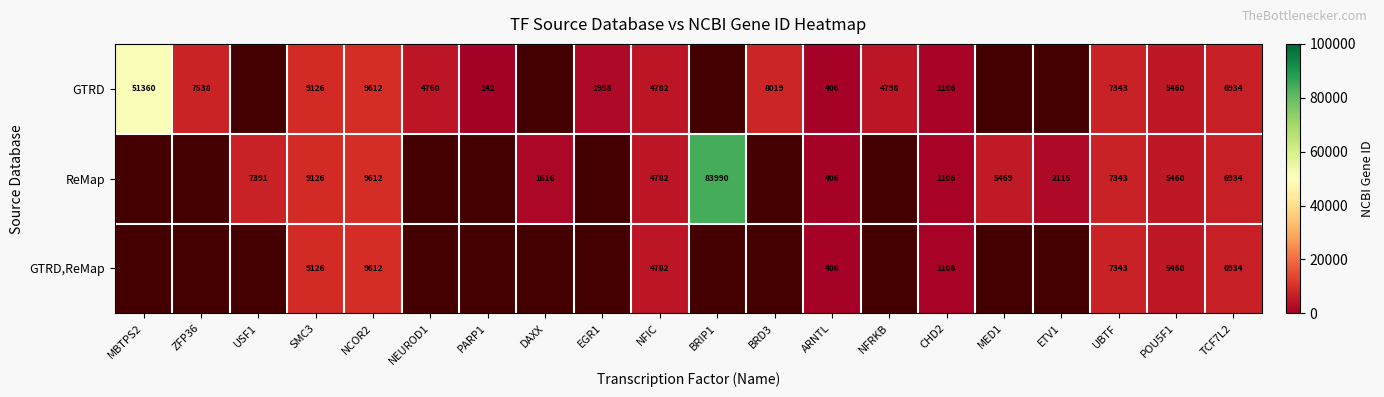

What is the total value across all series at CHD2?

3318